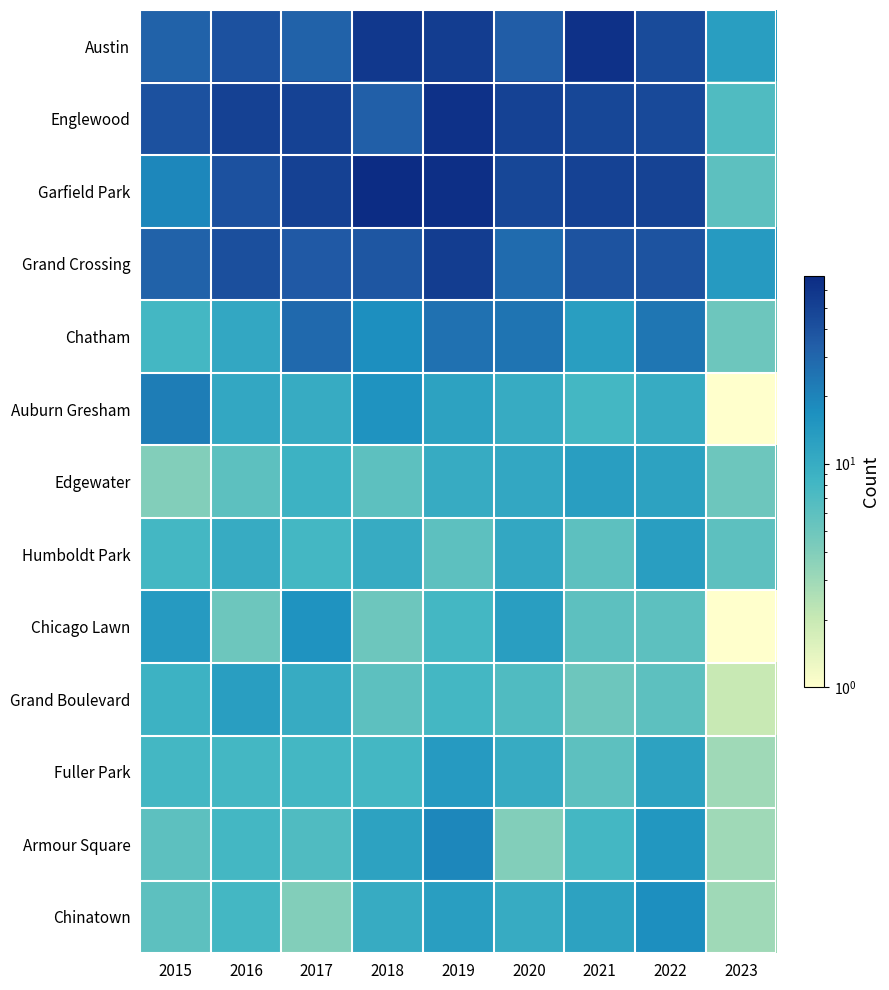

Reading right to left, what are all the values shown in this chart?

Austin: 2023=13	2022=44	2021=63	2020=34	2019=53	2018=57	2017=32	2016=40	2015=32
Englewood: 2023=7	2022=45	2021=47	2020=50	2019=63	2018=33	2017=50	2016=51	2015=40
Garfield Park: 2023=6	2022=49	2021=50	2020=47	2019=65	2018=69	2017=51	2016=40	2015=19
Grand Crossing: 2023=14	2022=39	2021=39	2020=28	2019=53	2018=38	2017=36	2016=42	2015=32
Chatham: 2023=5	2022=24	2021=13	2020=25	2019=26	2018=17	2017=29	2016=11	2015=8
Auburn Gresham: 2023=1	2022=10	2021=8	2020=10	2019=12	2018=16	2017=10	2016=11	2015=22
Edgewater: 2023=5	2022=12	2021=13	2020=11	2019=10	2018=6	2017=9	2016=6	2015=4
Humboldt Park: 2023=6	2022=13	2021=6	2020=11	2019=6	2018=10	2017=8	2016=10	2015=8
Chicago Lawn: 2023=1	2022=6	2021=6	2020=13	2019=8	2018=5	2017=16	2016=5	2015=14
Grand Boulevard: 2023=2	2022=6	2021=5	2020=7	2019=8	2018=6	2017=10	2016=13	2015=9
Fuller Park: 2023=3	2022=12	2021=6	2020=10	2019=14	2018=8	2017=8	2016=8	2015=8
Armour Square: 2023=3	2022=15	2021=8	2020=4	2019=19	2018=12	2017=7	2016=8	2015=6
Chinatown: 2023=3	2022=17	2021=12	2020=10	2019=13	2018=10	2017=4	2016=8	2015=6